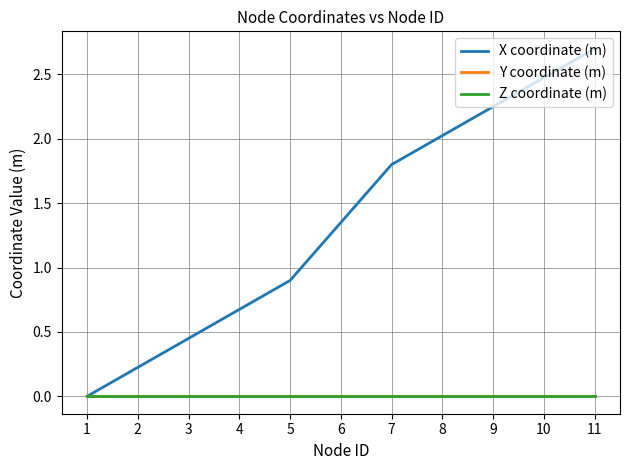

What is the maximum value shown in the chart?

2.7